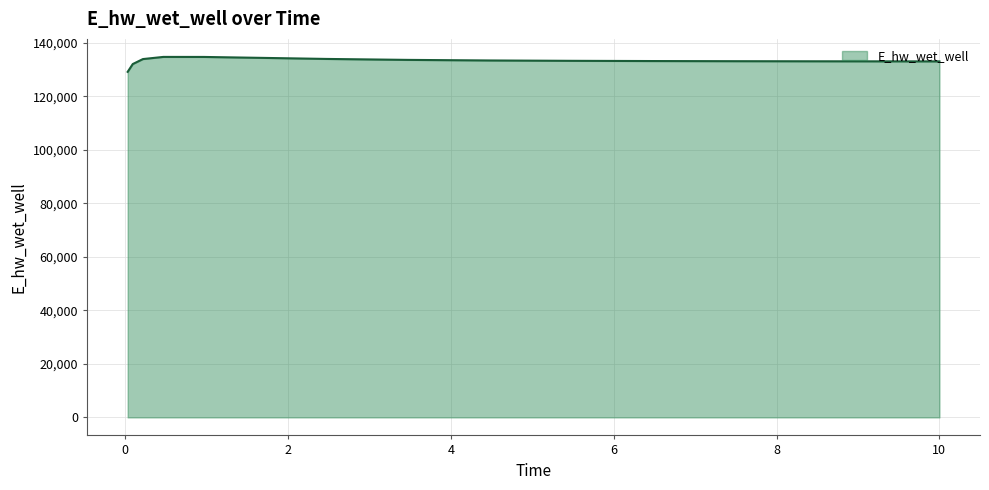

How many lines are shown in the chart?

1